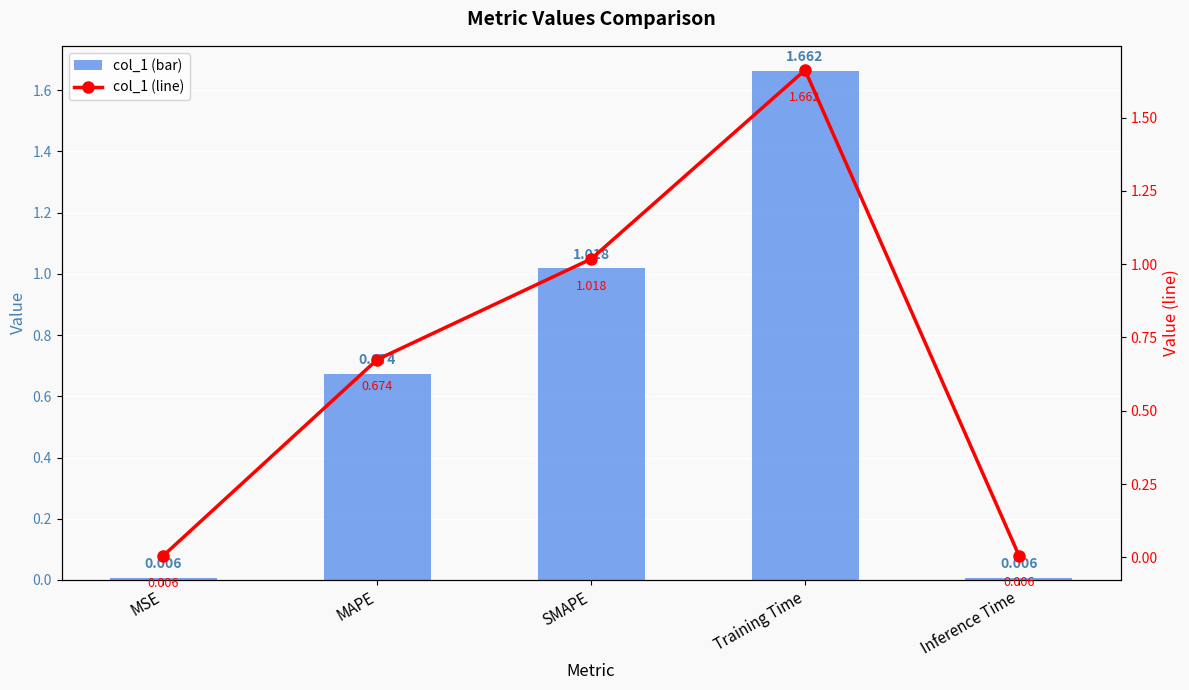

Which series has the largest total across all categories?

col_1